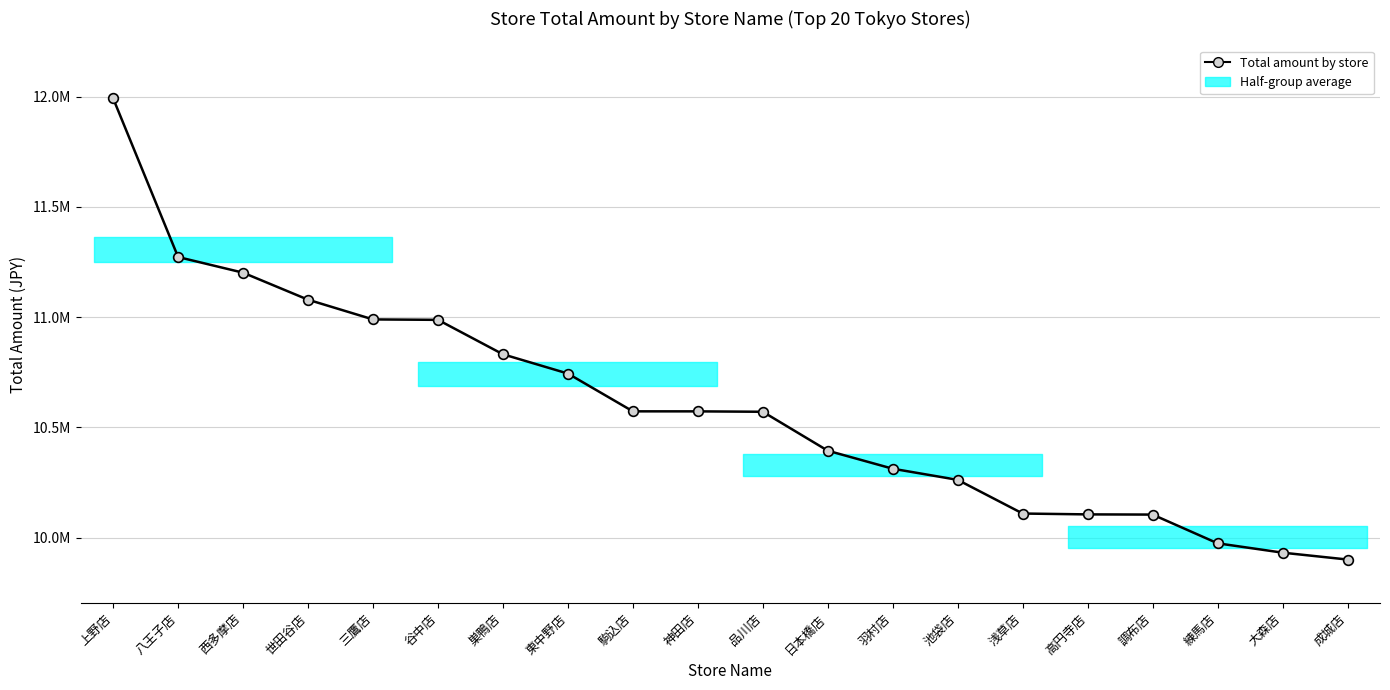

What is the difference between the maximum and minimum values?

2092197